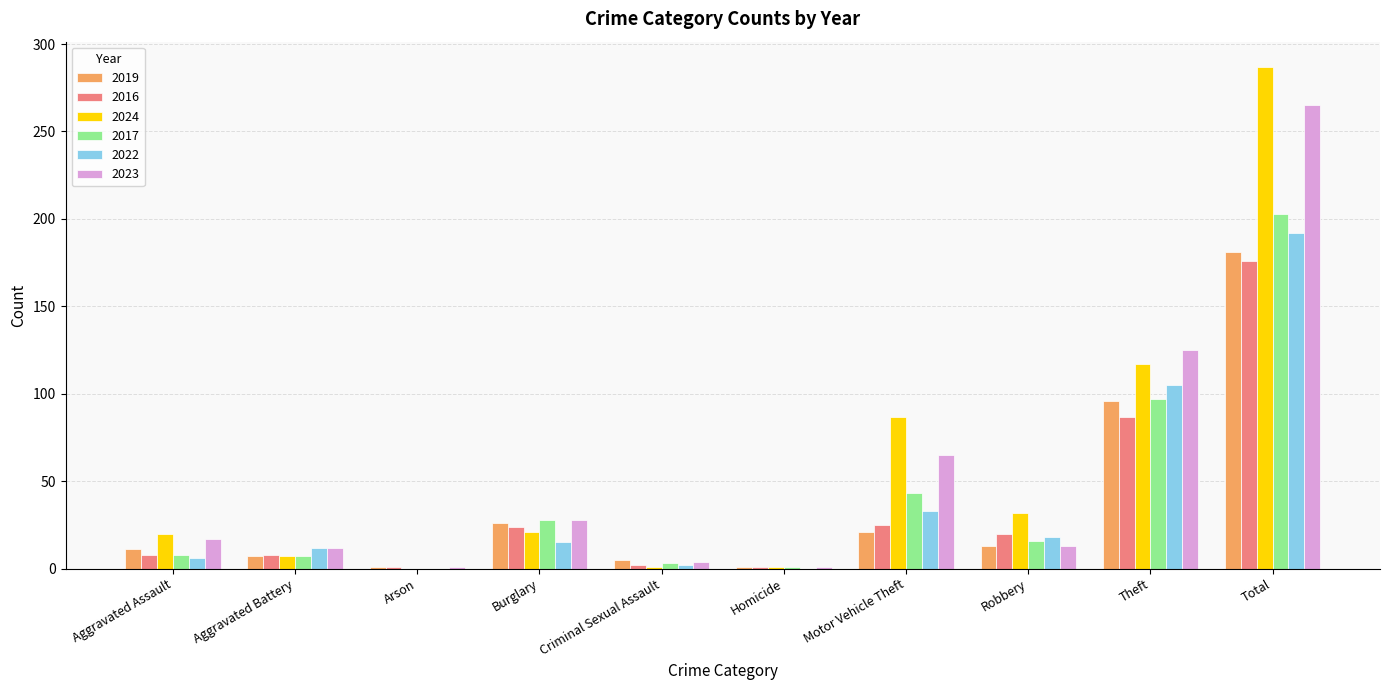

What is the highest value of the 2024 series?

287